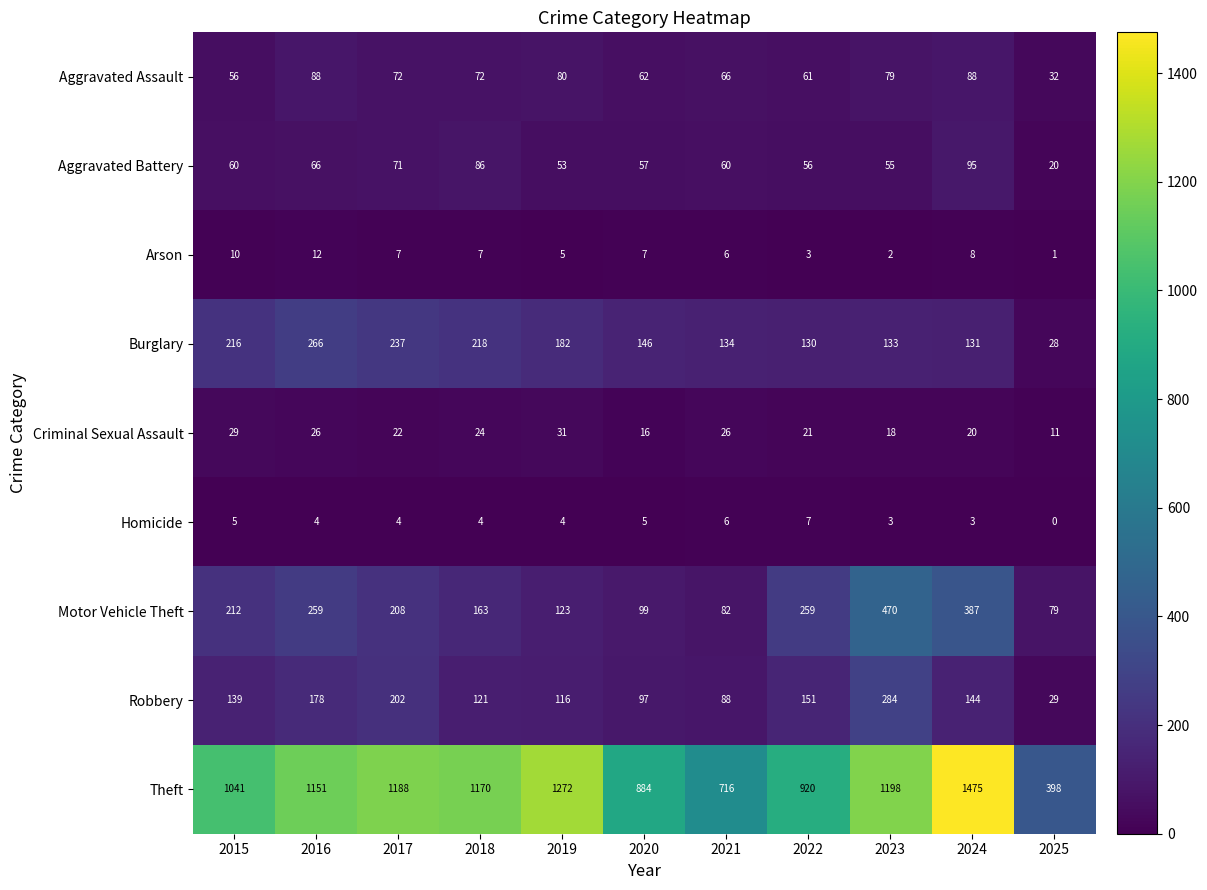

Which label corresponds to the smallest value in the chart?

2025